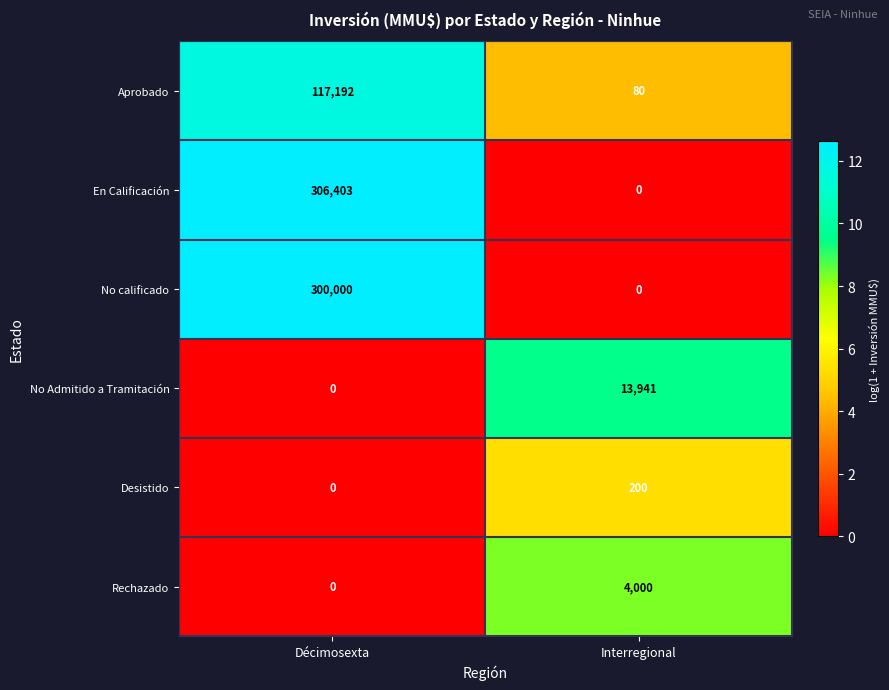

What is the sum of all Rechazado values?

4000